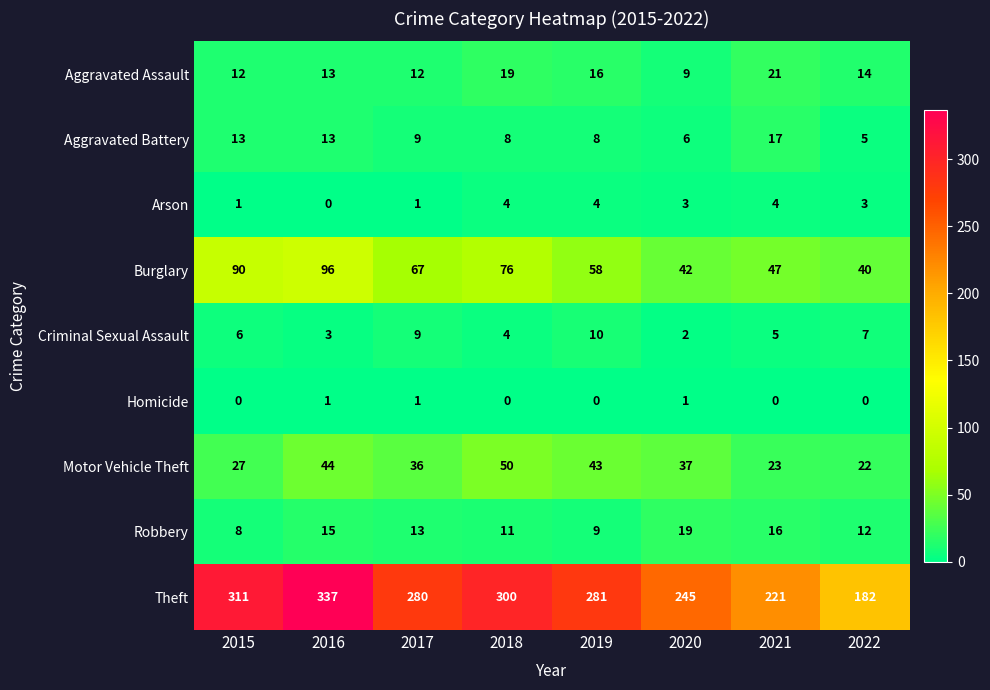

Which series changed the most between 2016 and 2017?

Theft